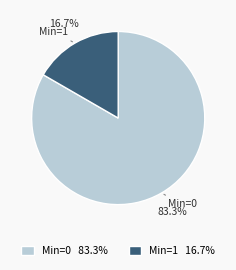

Which category has the smallest portion of the pie?

Min=1 16.7%